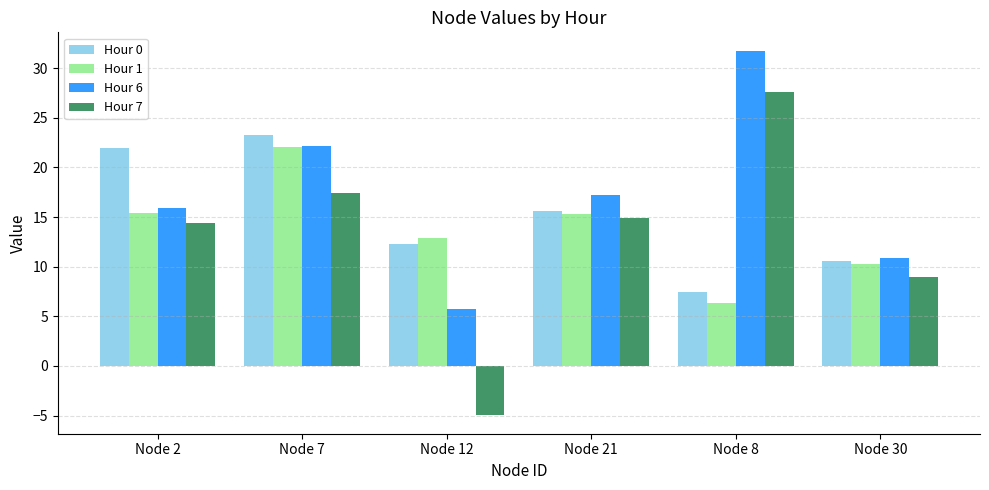

What is the difference between the Hour 1 values at Node 30 and Node 8?

4.0